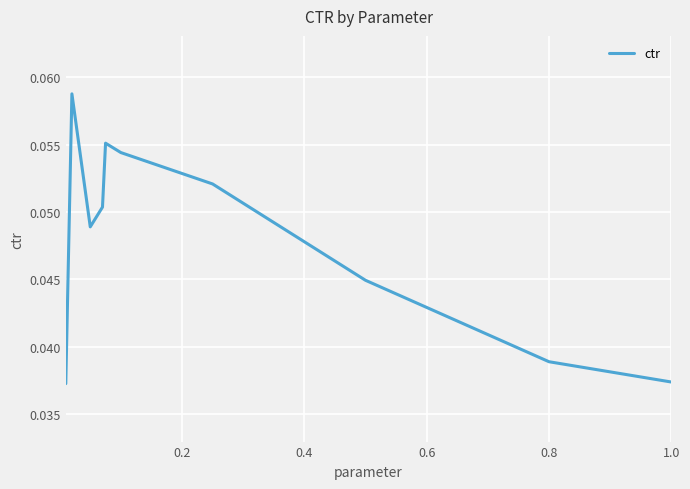

Is it true that the value at 1.0 is 0.1?

False